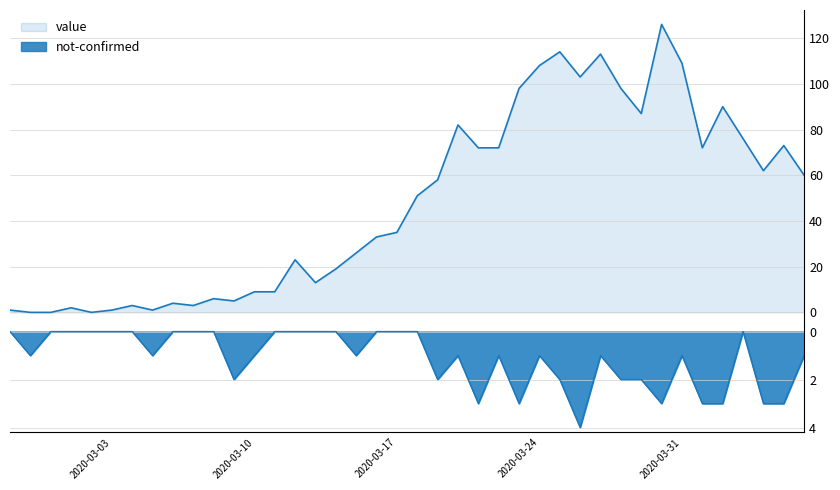

What is the average value of the value series?

48